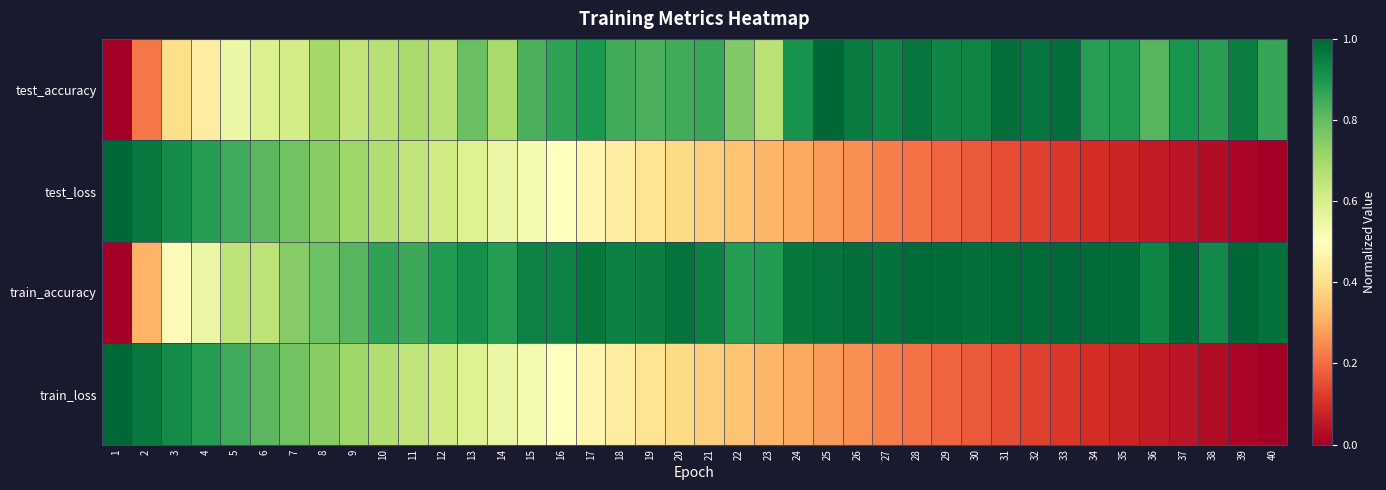

At which category is the sum across all series the highest?

8